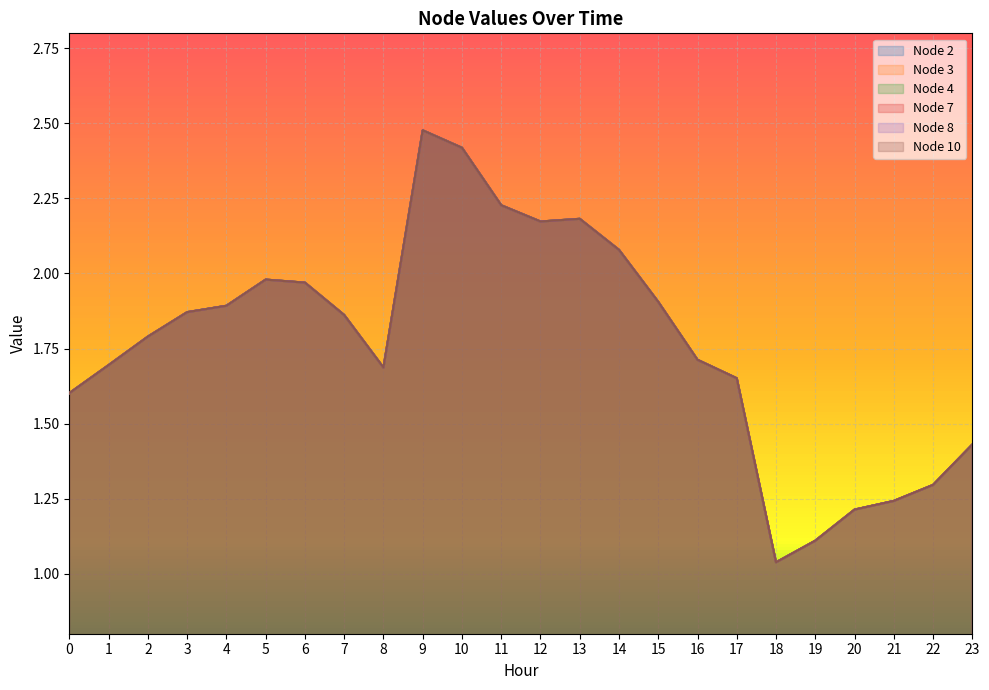

True or false: Node 7 has a value of 2.0 at 6.

True